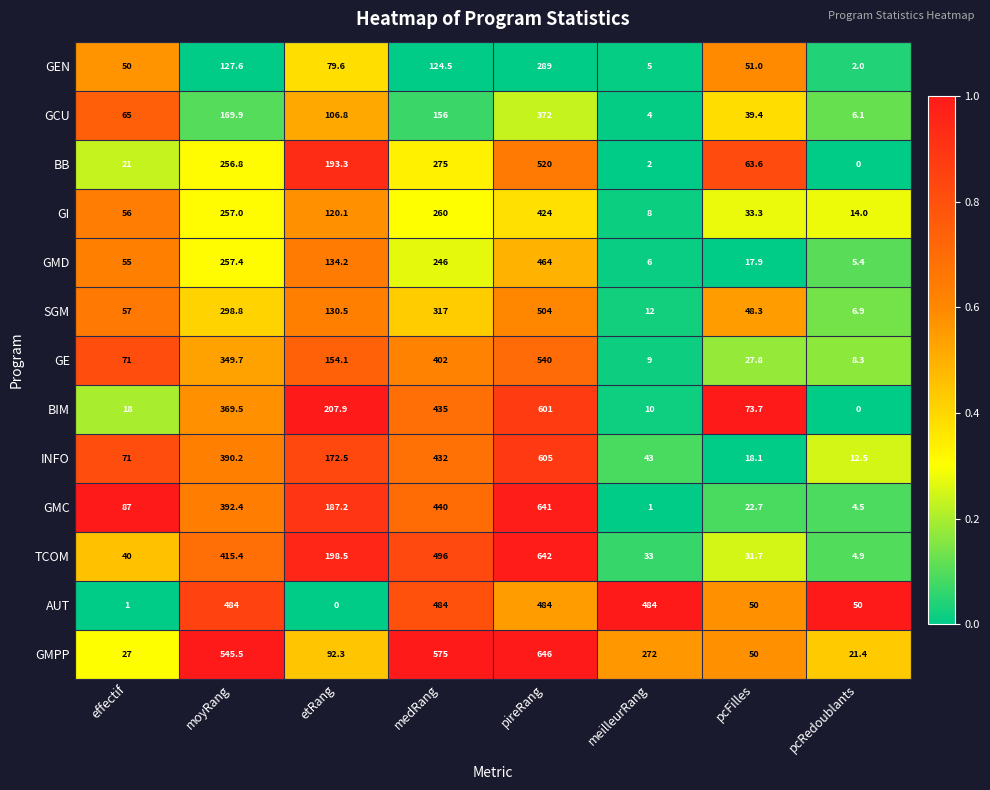

At how many categories does at least one series exceed 0?

8